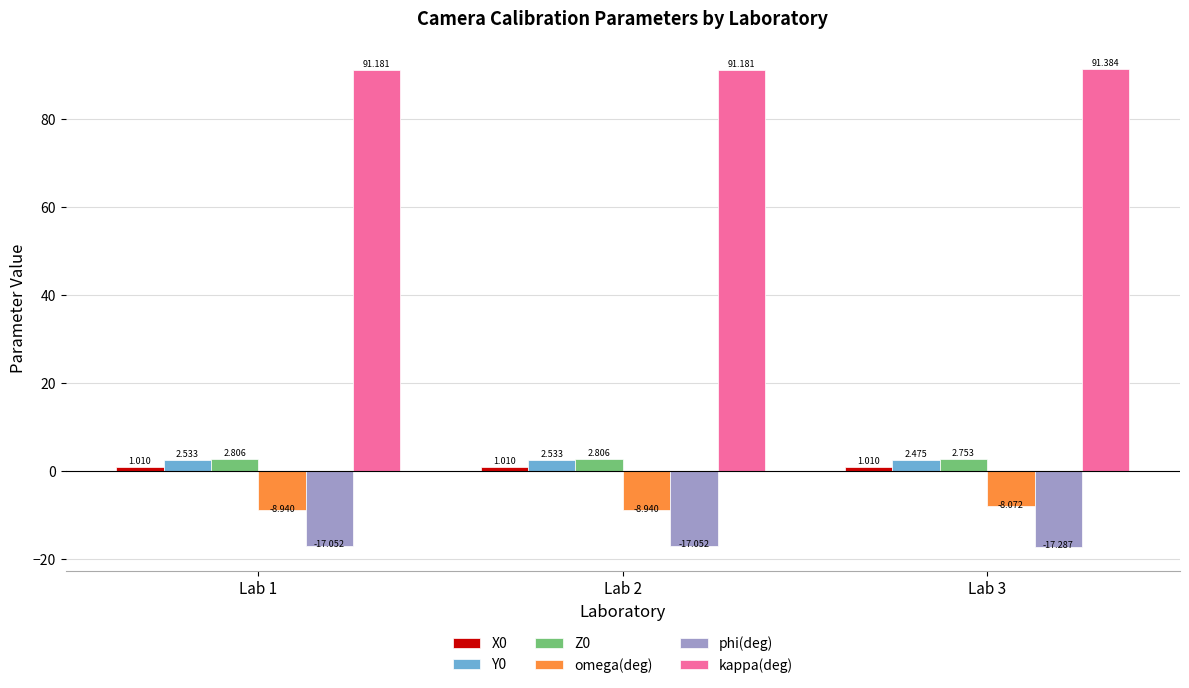

Which series has the widest spread of values?

omega(deg)